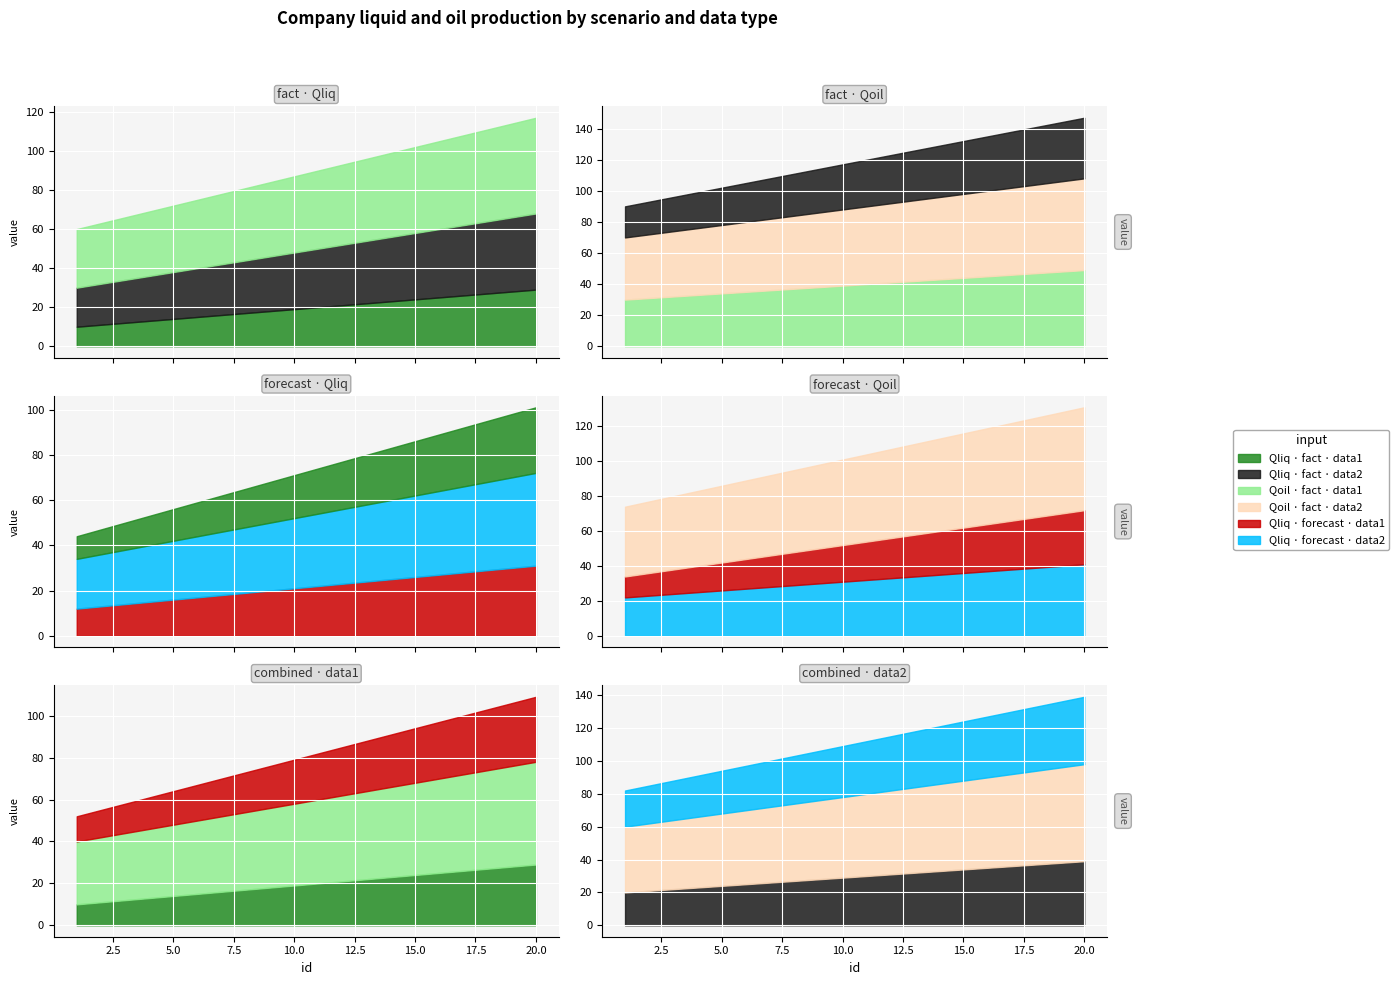

Where is Qliq_fact_data2 nearest to the value 29?

10